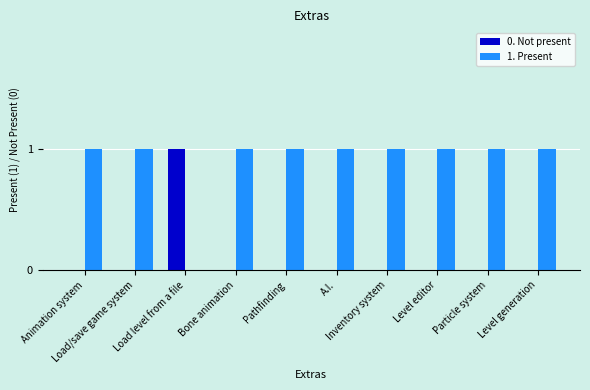

Read the 1. Present value at Load/save game system.

1